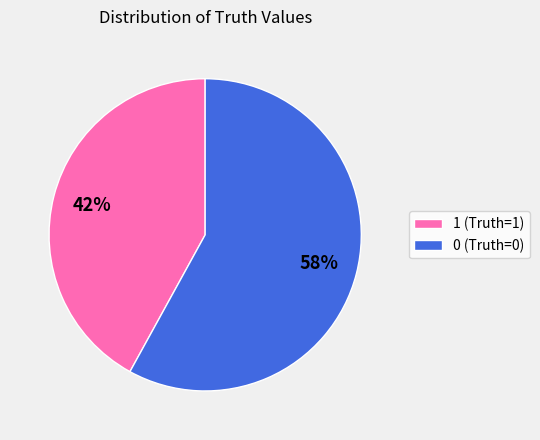

What is the smallest slice in the pie chart?

1